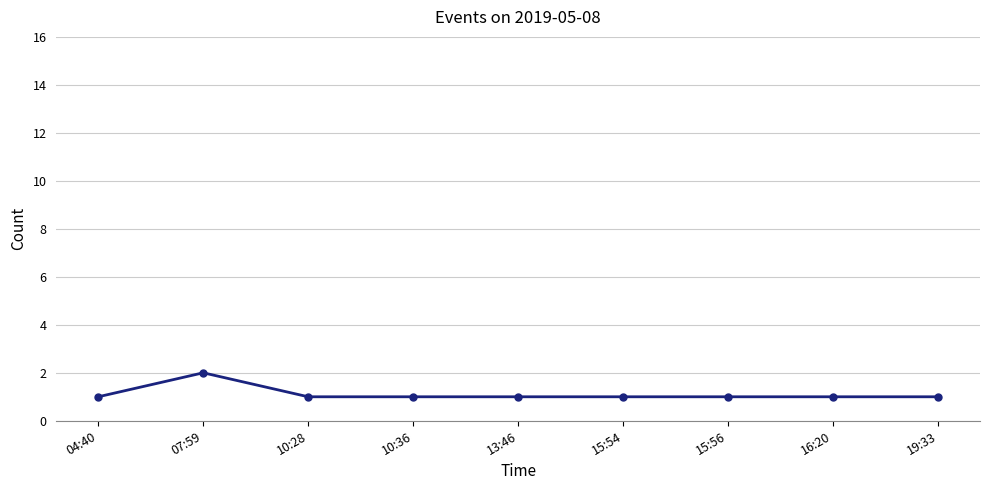

Which label corresponds to the largest value in the chart?

07:59